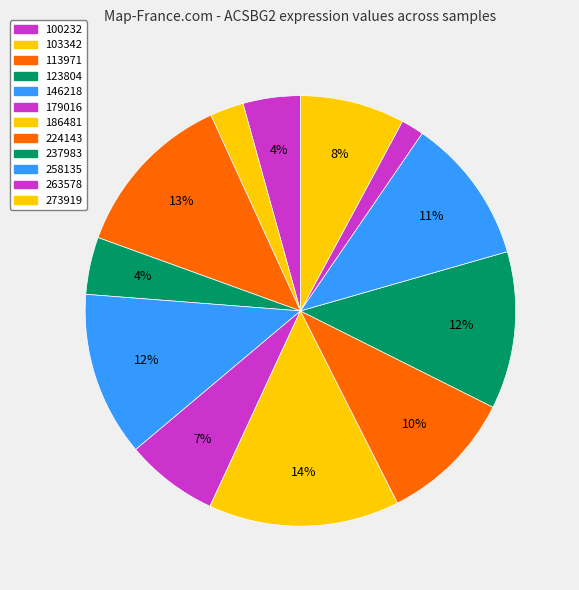

Does 258135 account for over 50% of the chart?

No